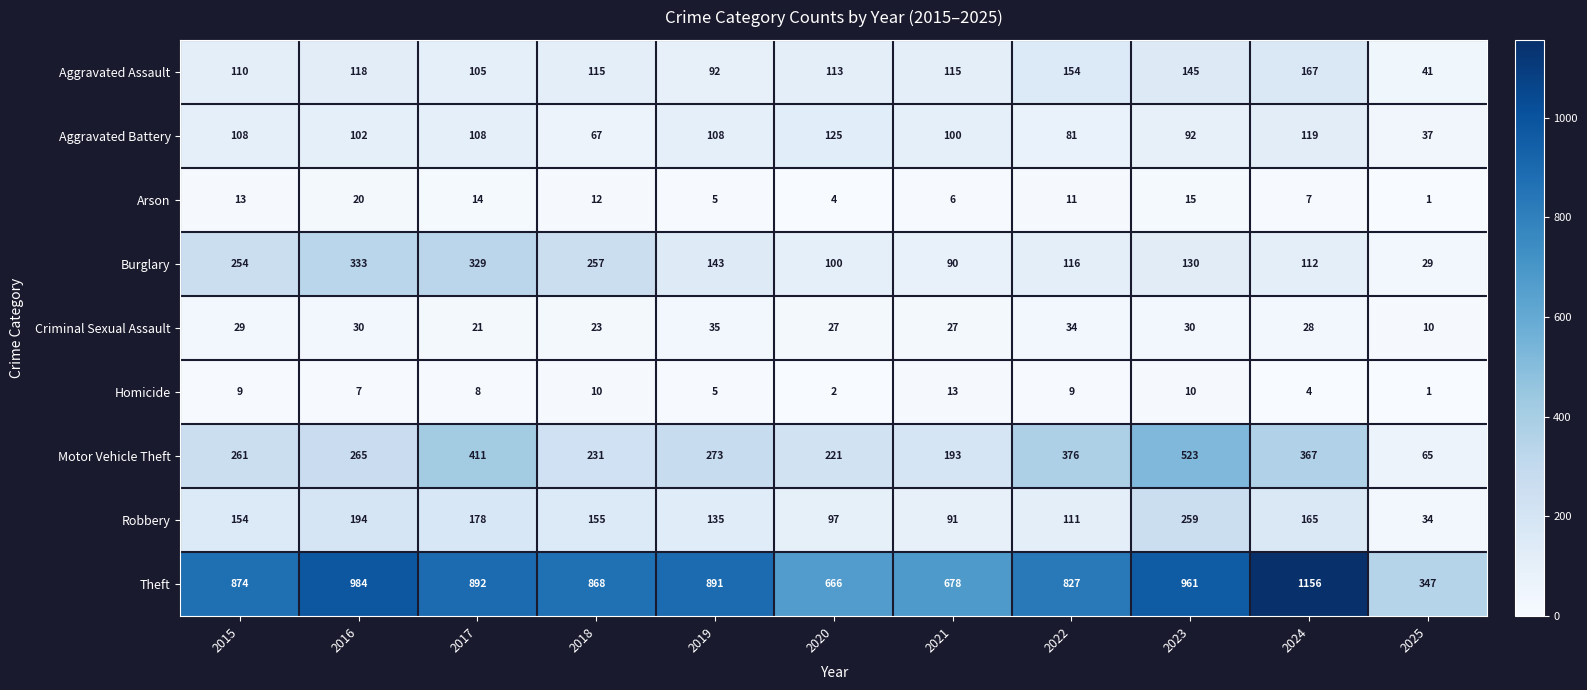

How many values in the Criminal Sexual Assault series are below 28?

5